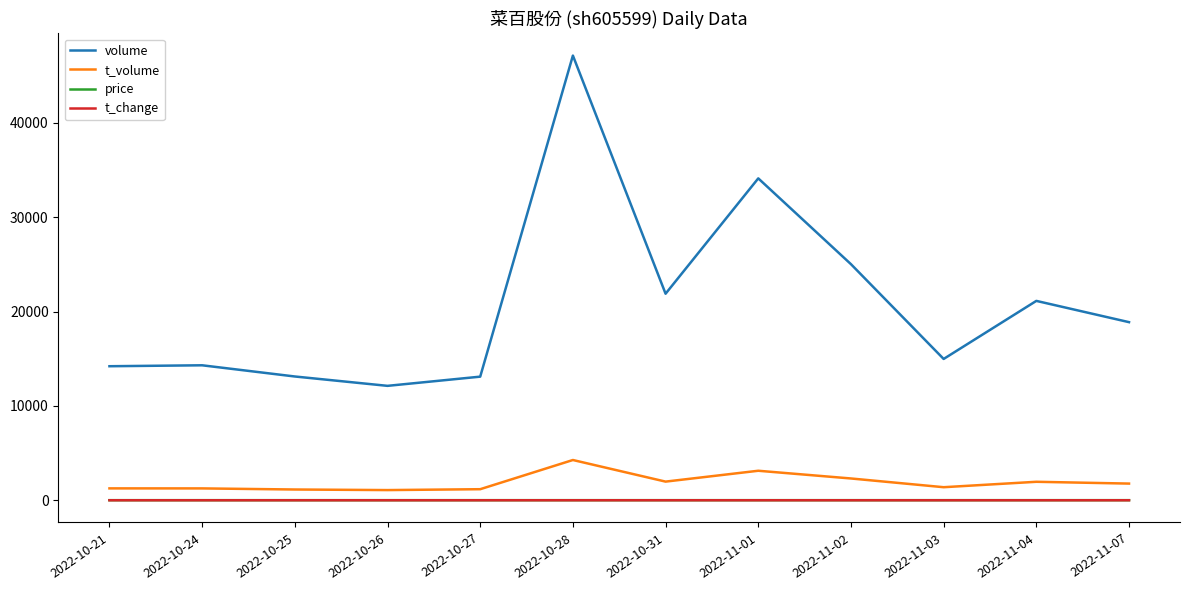

At which category does the chart reach its peak across all series?

2022-10-28